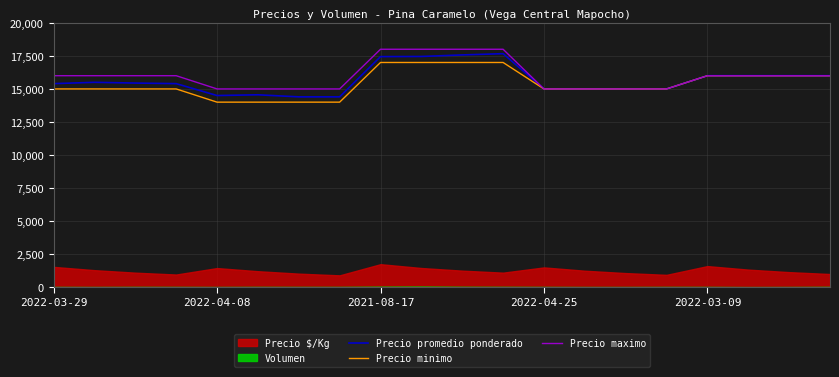

The value of Precio minimo at 2021-08-17 is 17000. True or false?

True